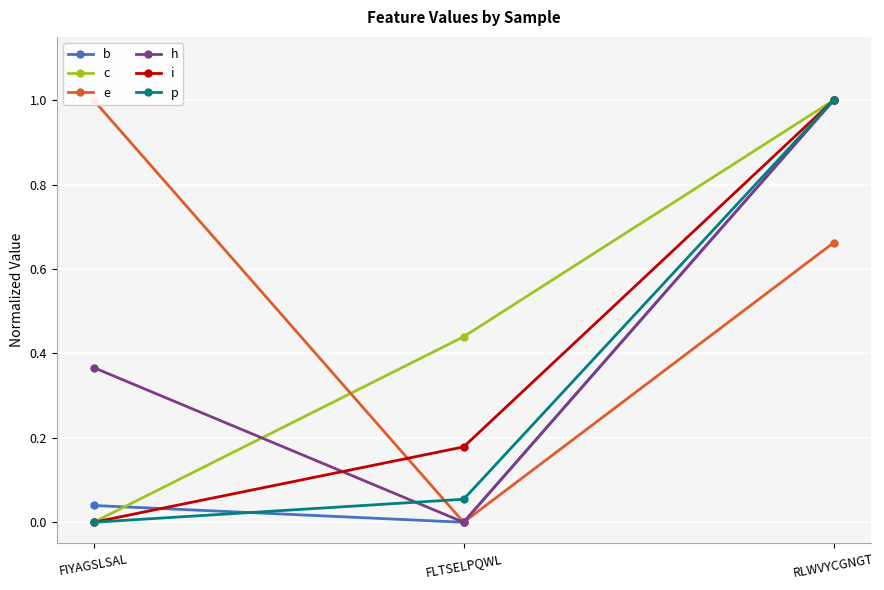

Which series has the largest total across all categories?

e